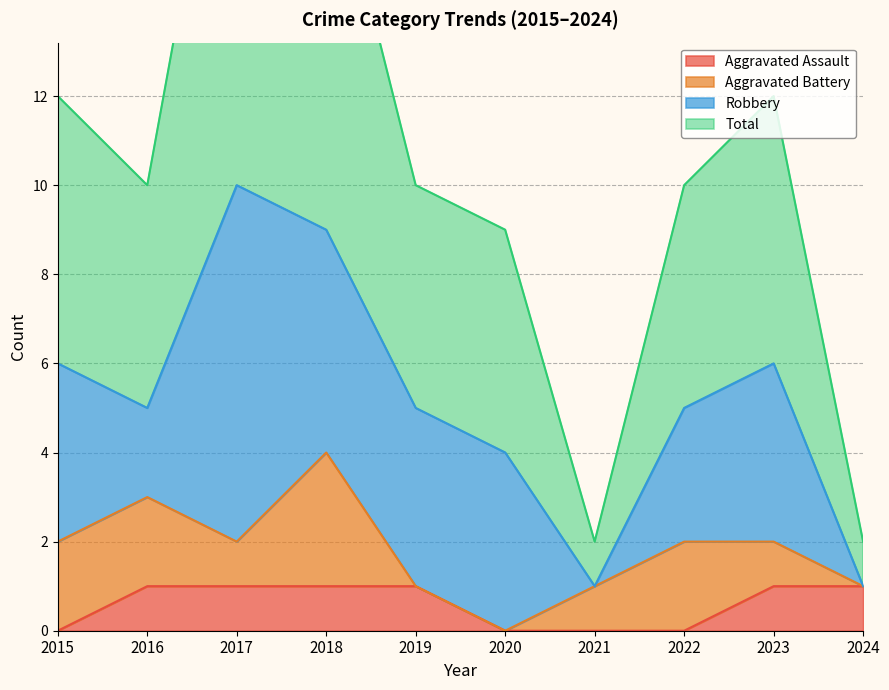

In Total, how many points are higher than both neighbors (excluding endpoints)?

2